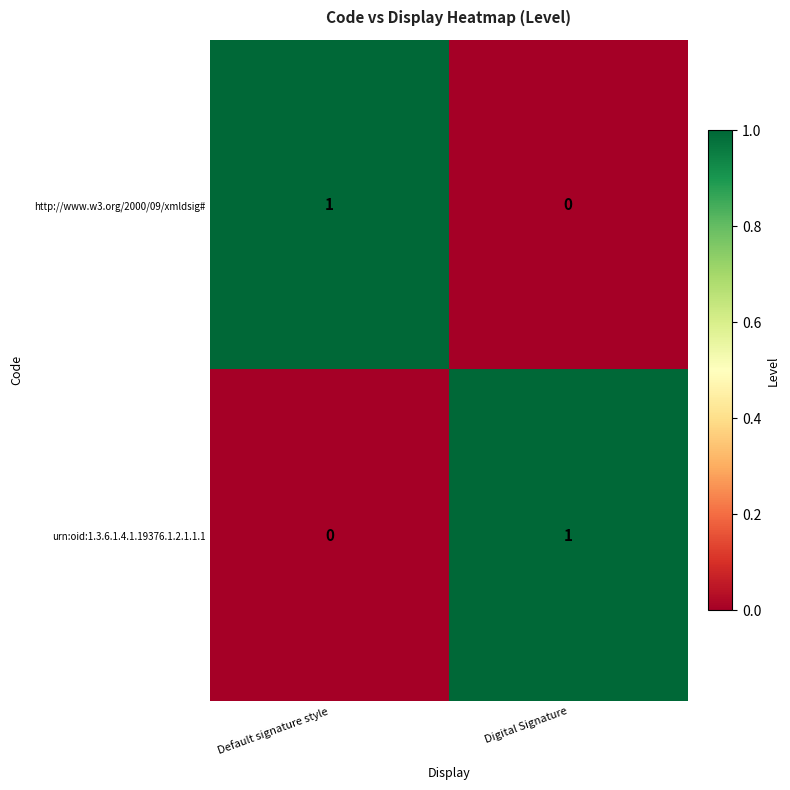

At Default signature style, list the series in order from smallest to largest.

urn:oid:1.3.6.1.4.1.19376.1.2.1.1.1, http://www.w3.org/2000/09/xmldsig#